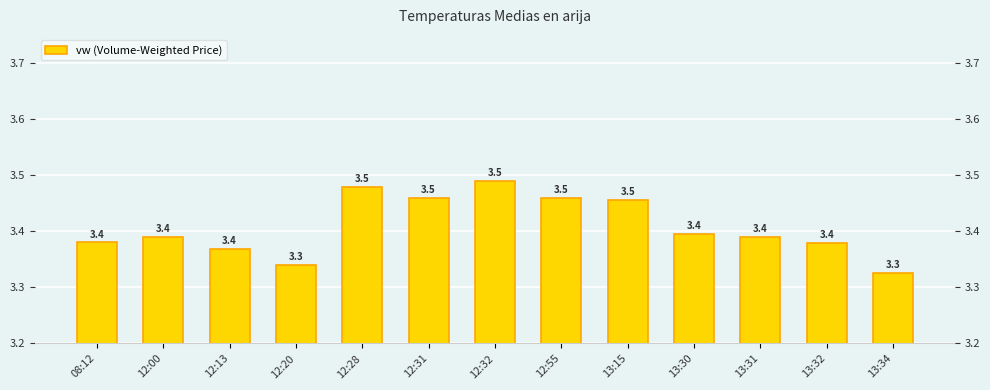

What is the approximate value at 13:32?

3.4